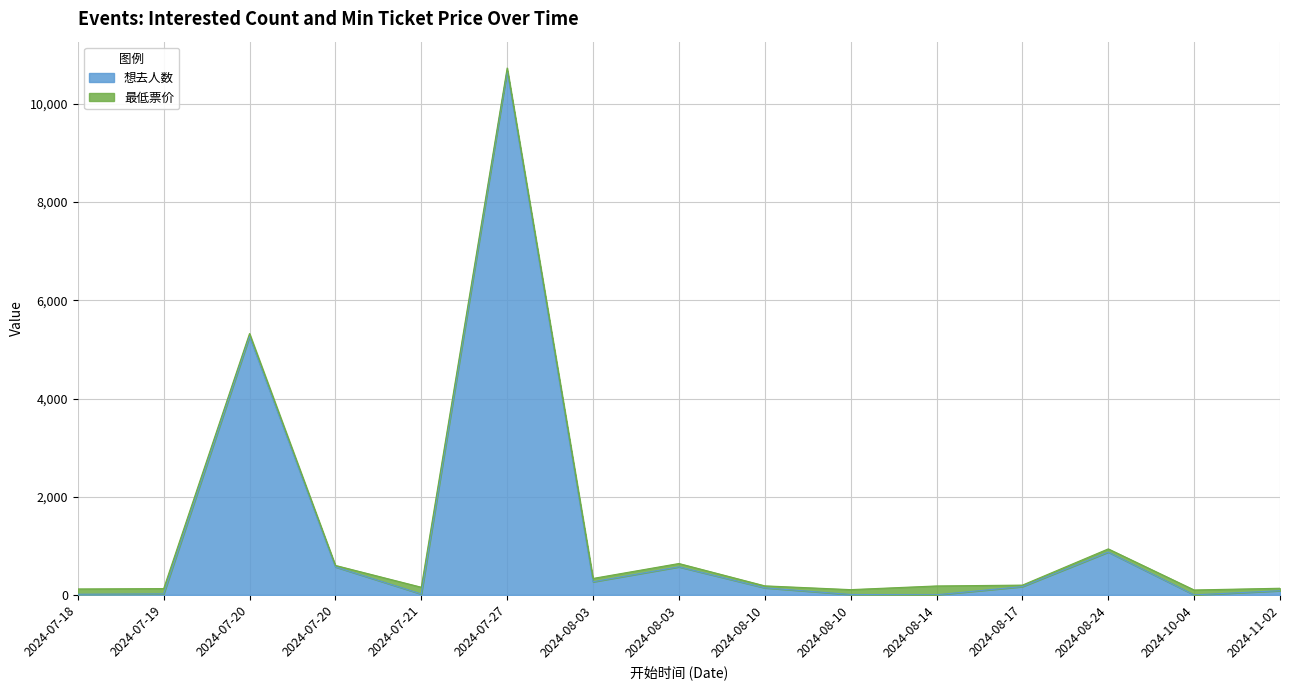

What are all the series names shown in the legend?

想去人数, 最低票价